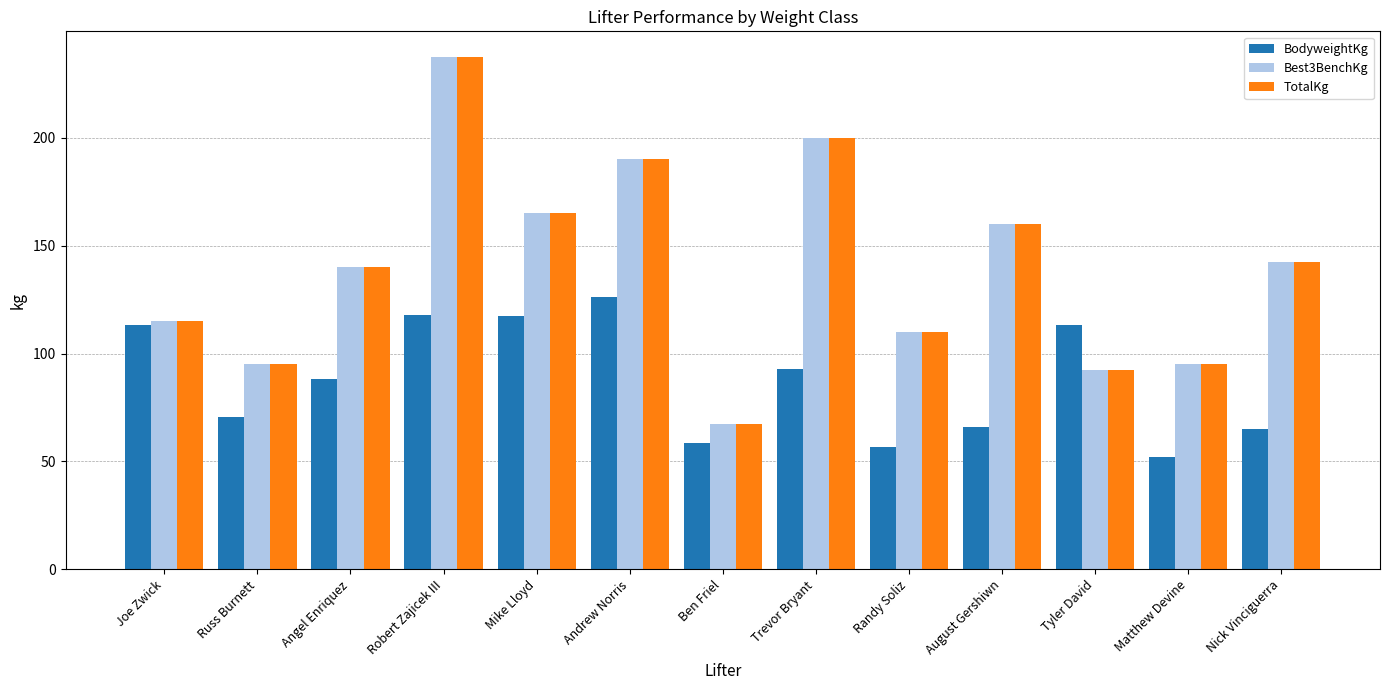

The value of Best3BenchKg at Randy Soliz is 35.7. True or false?

False